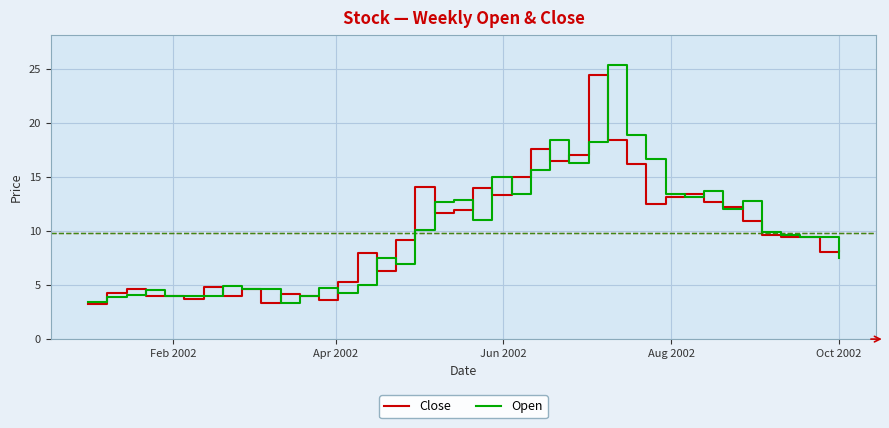

What are all the series names shown in the legend?

Close, Open